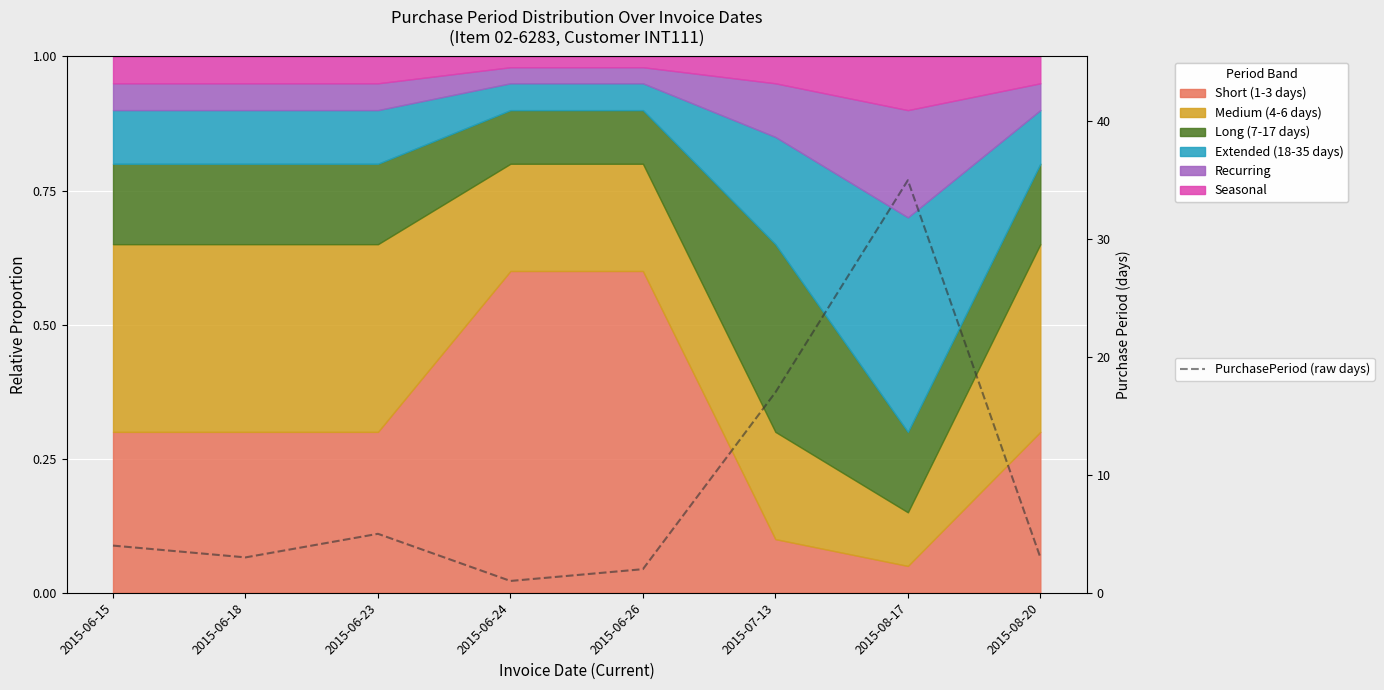

How many lines are shown in the chart?

1